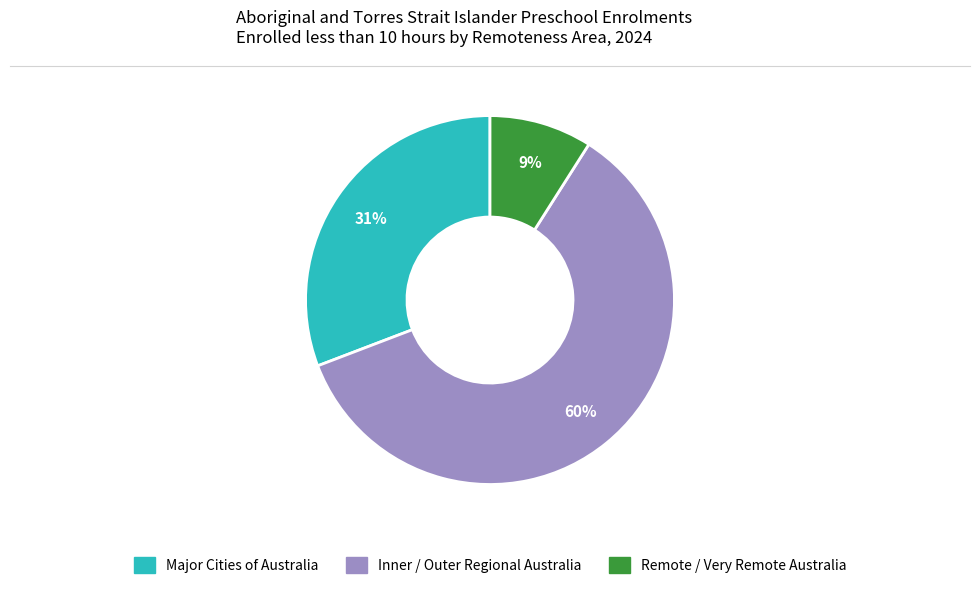

To the nearest percent, what is the difference between the largest and smallest slice percentages?

51%